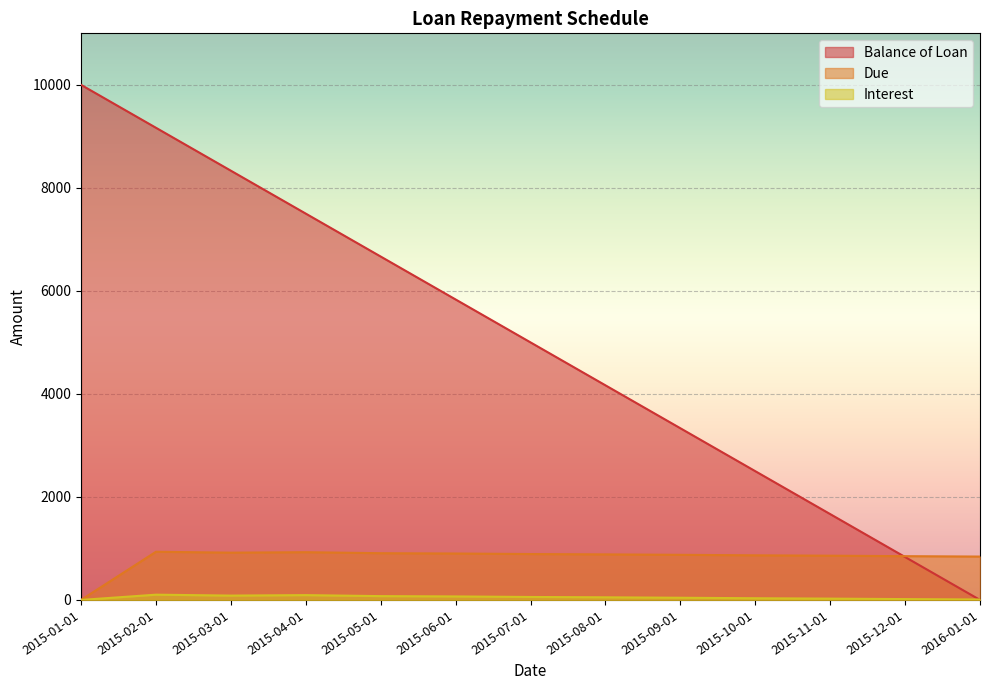

List the series in order of their peak value, lowest first.

Interest, Due, Balance of Loan